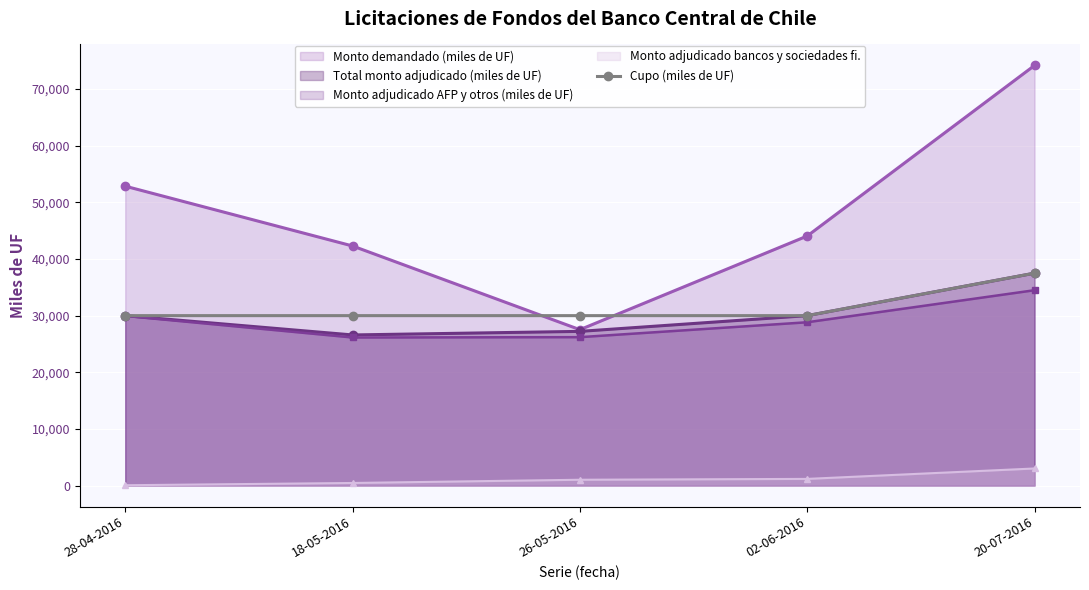

Which series has the largest range (max minus min)?

Monto demandado (miles de UF)